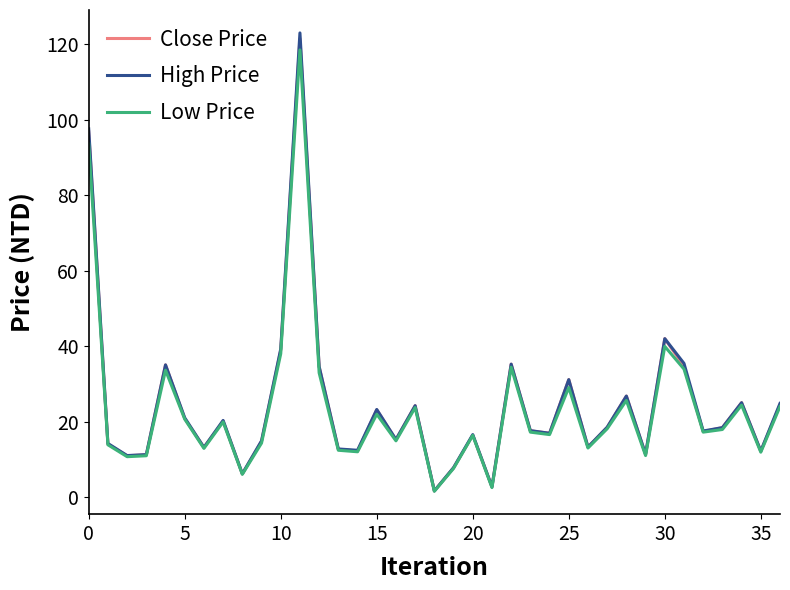

What is the maximum value for High Price?

123.0